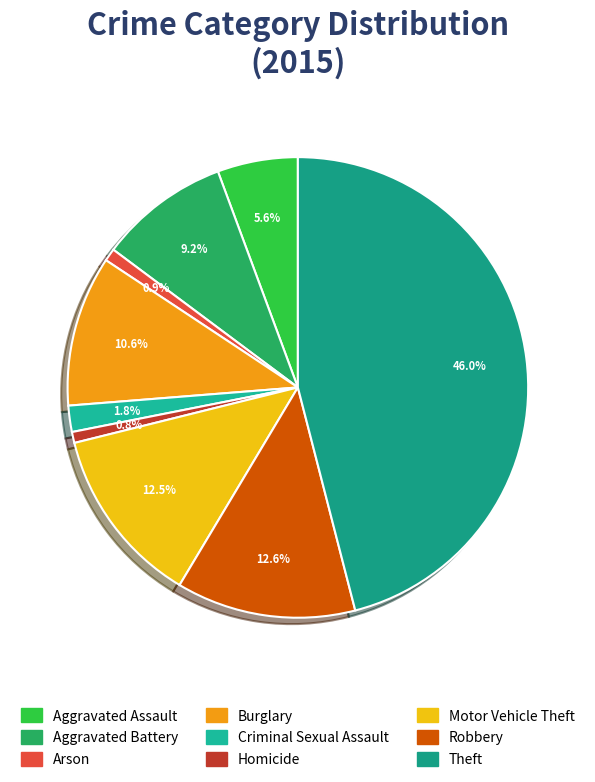

Which category has the smallest portion of the pie?

Homicide